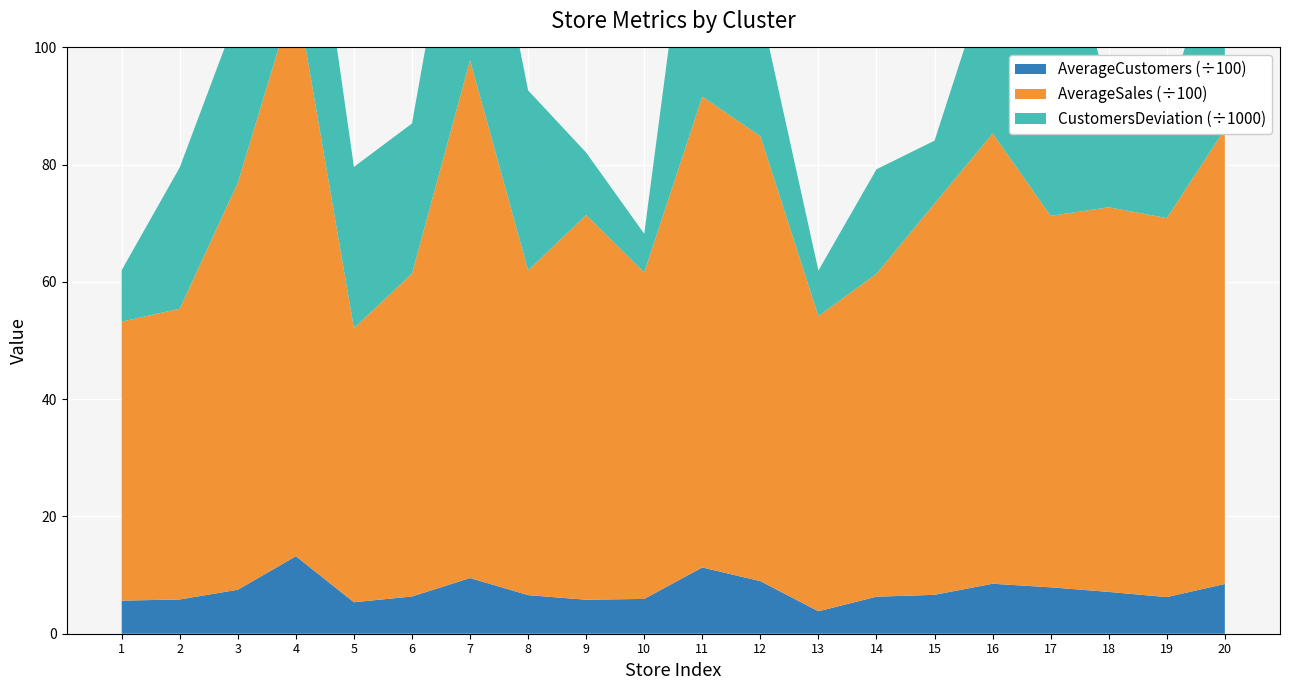

Reading left to right, what are all the values shown in this chart?

AverageCustomers: 1=564.0	2=584.5	3=750.1	4=1321.8	5=537.1	6=635.1	7=949.8	8=658.2	9=579.8	10=594.0	11=1130.1	12=897.0	13=382.8	14=631.5	15=663.4	16=852.5	17=791.7	18=713.3	19=624.7	20=848.6
AverageSales: 1=4759.1	2=4959.7	3=6942.6	4=9638.4	5=4673.5	6=5508.7	7=8831.4	8=5539.4	9=6562.3	10=5568.4	11=8031.0	12=7589.6	13=5034.7	14=5508.6	15=6672.8	16=7680.7	17=6335.7	18=6560.3	19=6464.9	20=7756.9
CustomersDeviation: 1=8781.1	2=24101.3	3=28995.4	4=39341.9	5=27517.4	6=25592.2	7=44817.1	8=30700.8	9=10643.0	10=6597.1	11=51945.4	12=21974.9	13=7765.8	14=17819.2	15=10738.3	16=29382.8	17=57415.0	18=19721.7	19=18966.3	20=36227.6